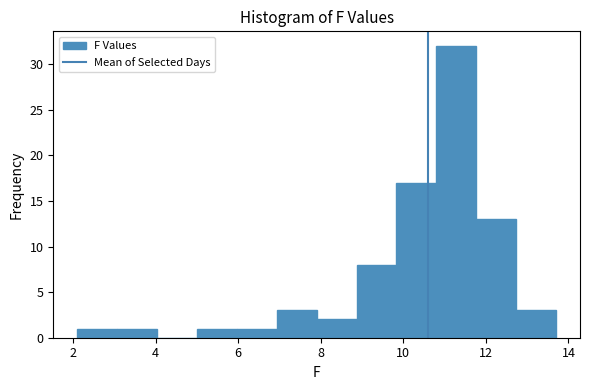

What is the height of the bar covering 9.8 to 10.8 on the x-axis? Neither the bar edges nor the heights are printed on the chart, so give them approximately, as read against the axes.

17